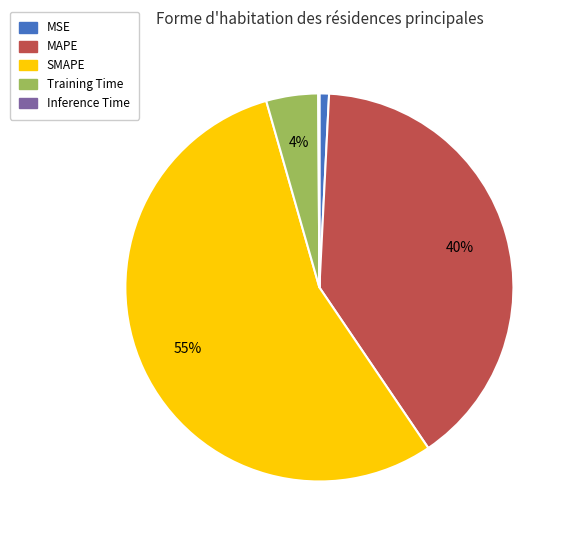

Is SMAPE the majority of the pie?

Yes